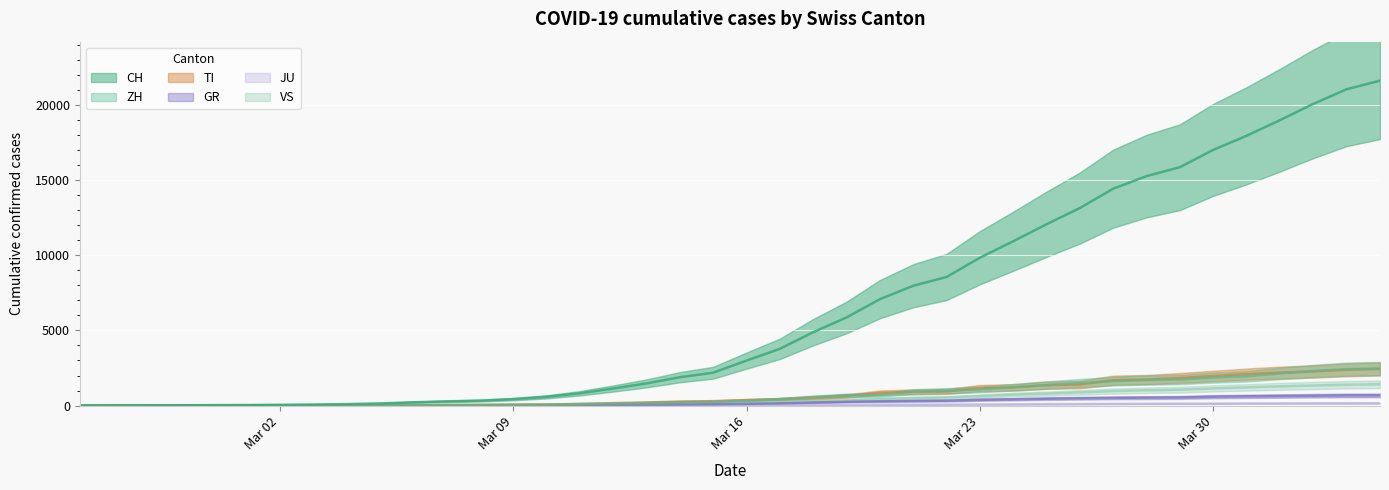

Reading left to right, extract all data points from this chart.

CH: 0	4	8	20	30	36	50	70	98	143	219	281	328	429	580	820	1135	1475	1887	2187	2993	3778	4883	5864	7080	7972	8556	9839	10935	12066	13146	14434	15268	15861	17014	17953	18990	20074	21047	21617
ZH: 0	0	2	2	6	7	10	13	15	23	29	34	40	49	62	101	140	163	218	250	326	429	568	679	711	925	984	1073	1221	1368	1500	1627	1701	1733	1859	1947	2136	2300	2428	2461
TI: 0	1	1	1	2	2	4	8	13	25	28	41	49	61	75	108	163	206	265	293	368	426	511	638	849	916	945	1162	1209	1354	1401	1688	1727	1837	1962	2091	2195	2271	2377	2442
GR: 0	2	2	6	6	6	9	10	13	15	16	18	19	28	32	44	53	65	73	93	118	152	204	252	283	311	327	386	419	458	487	513	527	542	591	617	635	655	678	680
JU: 0	0	1	1	1	1	1	2	2	4	4	5	5	7	7	7	12	17	18	19	25	29	32	36	44	54	61	69	82	92	100	114	119	127	128	140	145	149	149	154
VS: 0	0	0	1	1	2	3	3	4	5	6	7	12	17	22	30	53	76	98	115	172	225	312	349	436	498	535	628	728	793	874	968	1017	1055	1144	1211	1282	1334	1385	1418